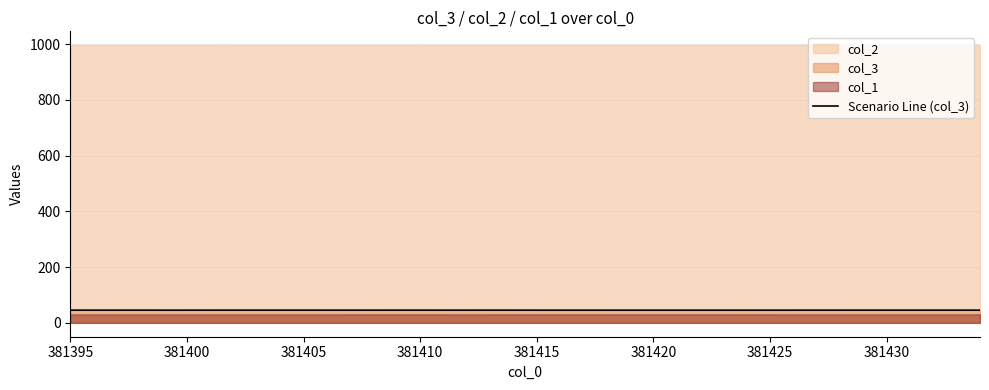

Is it true that Scenario Line (col_3) equals 45.6 at 381410?

True